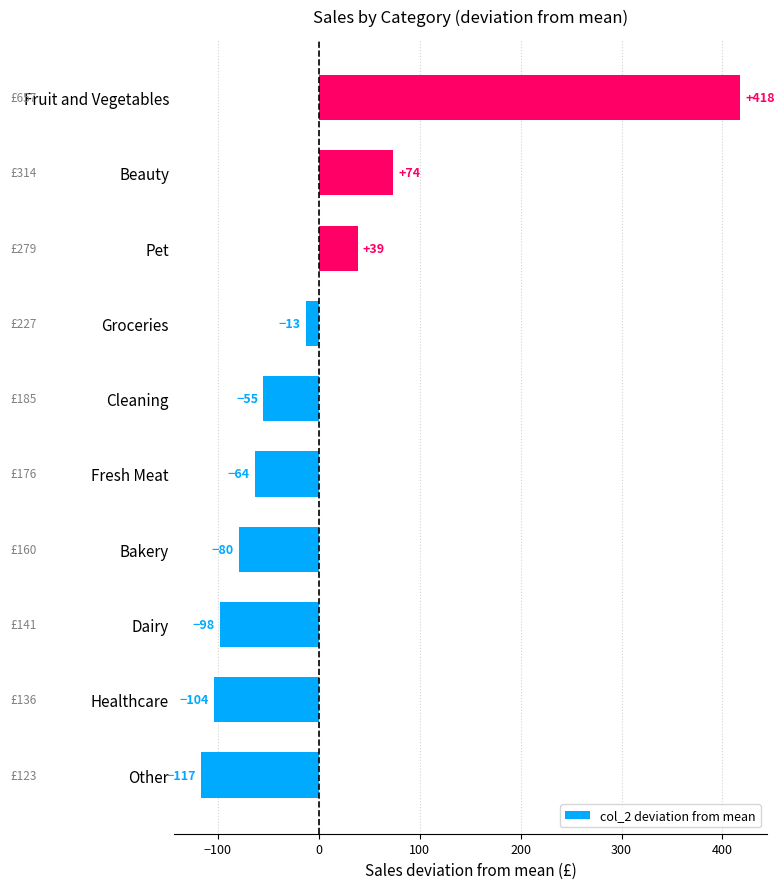

What is the maximum value shown in the chart?

417.5